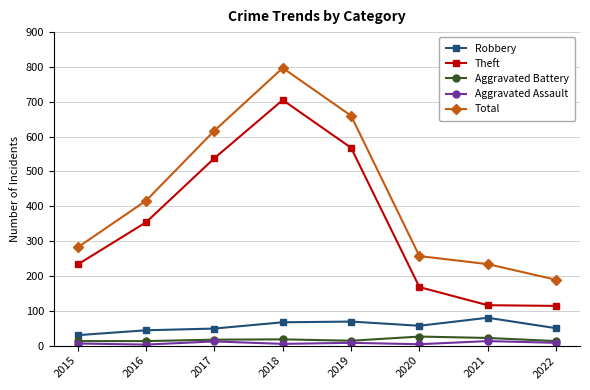

What is the difference between the Total values at 2015 and 2019?

378